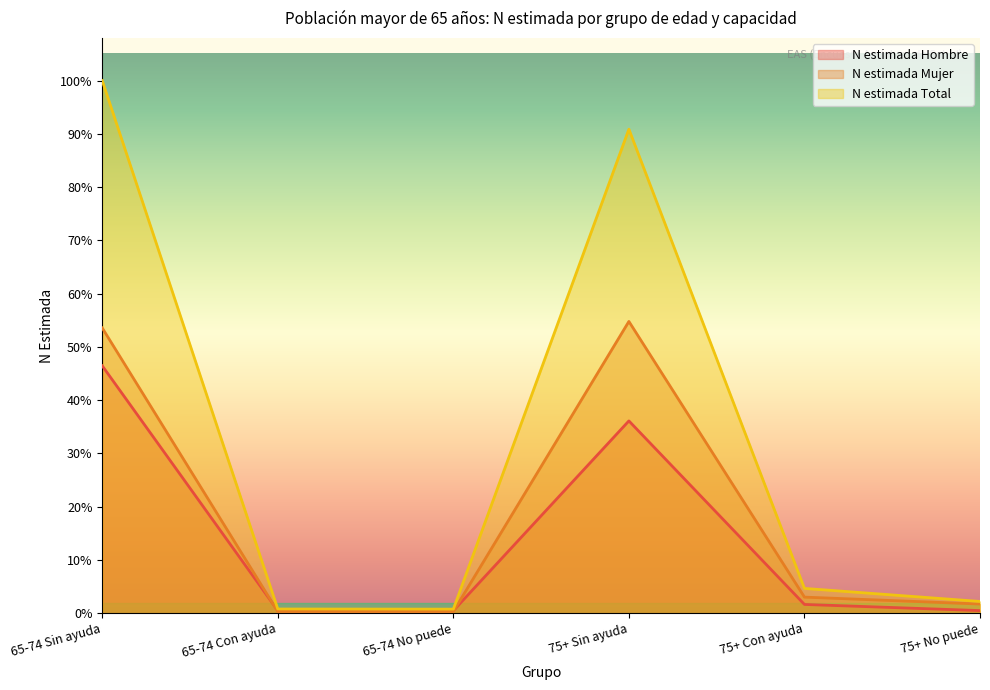

What is the label of the 1st point from the left?

65-74 Sin ayuda